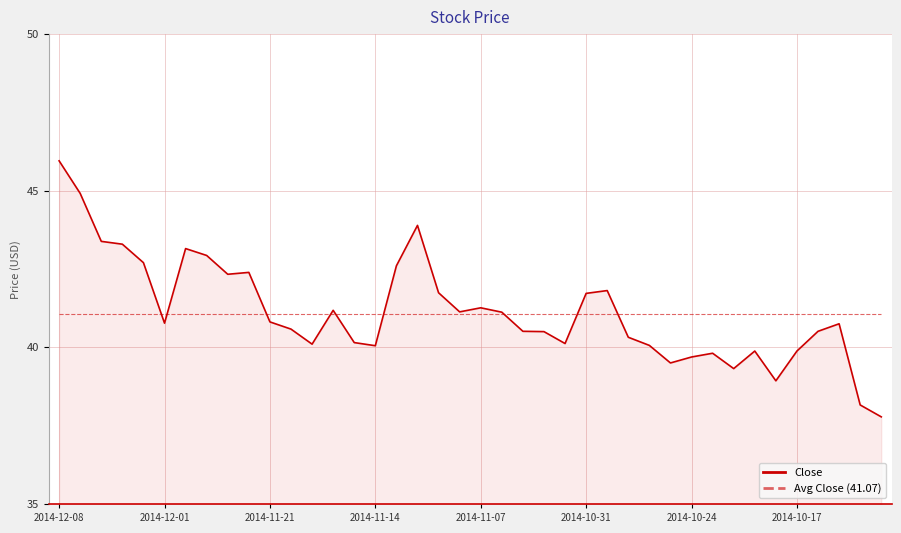

What is the maximum value shown in the chart?

46.0